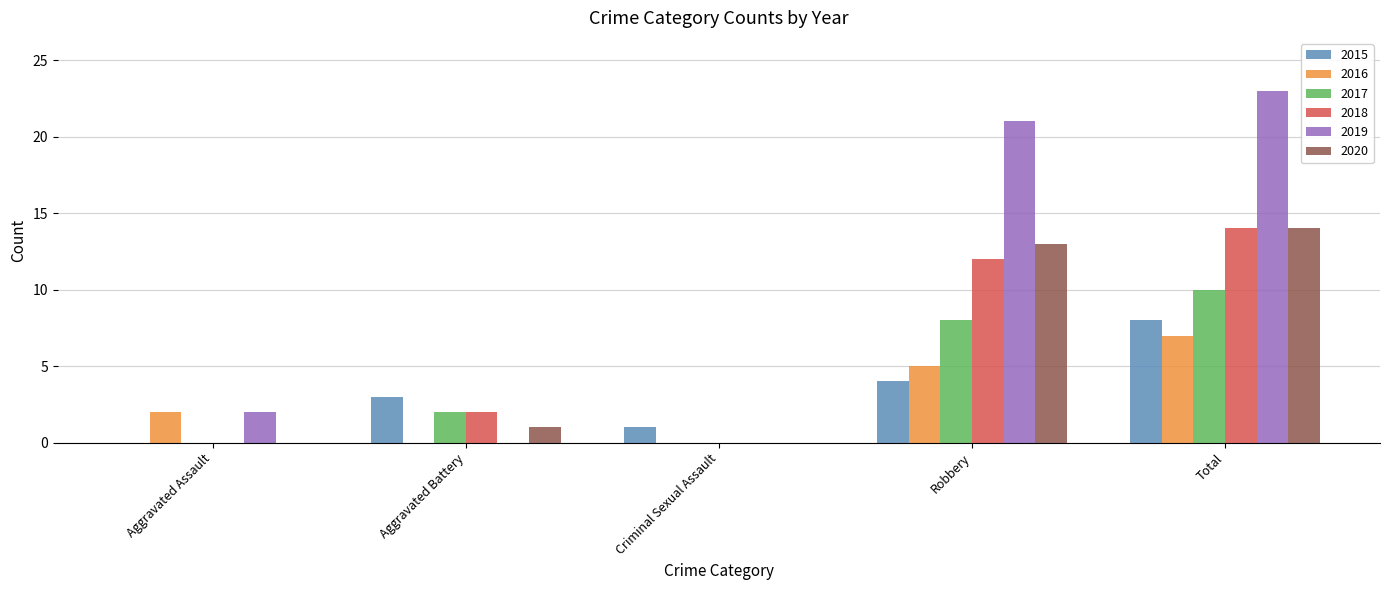

At which label is 2019 closest to 11?

Aggravated Assault